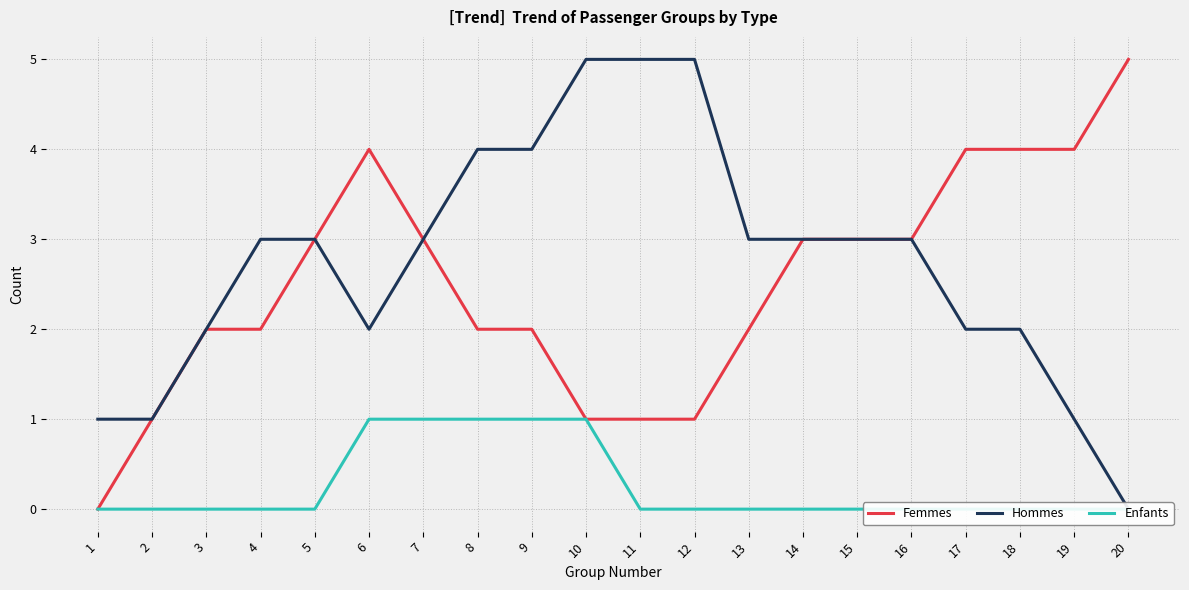

Where is the first local maximum for Femmes?

6